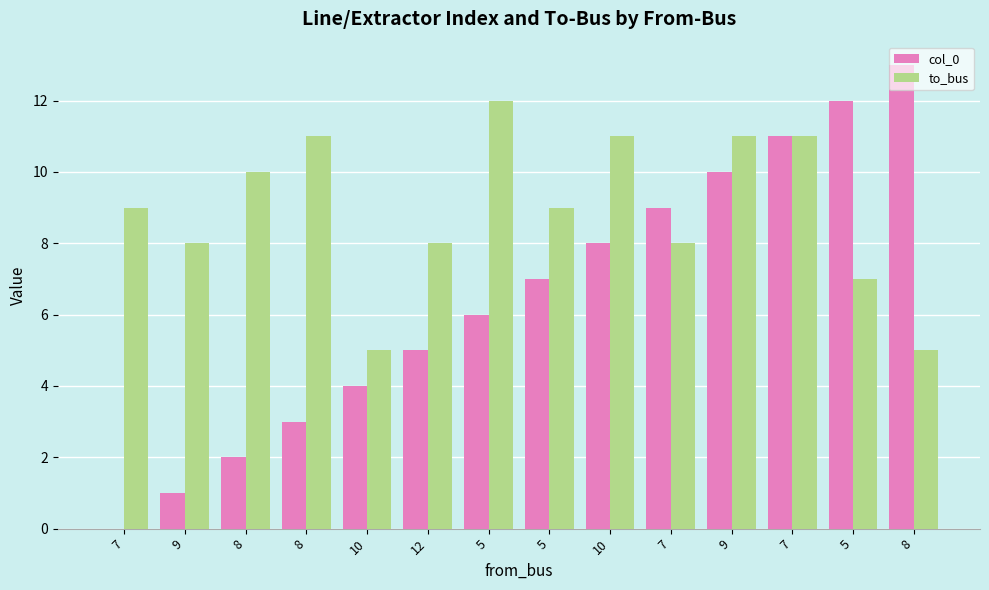

Which series has the largest range (max minus min)?

col_0